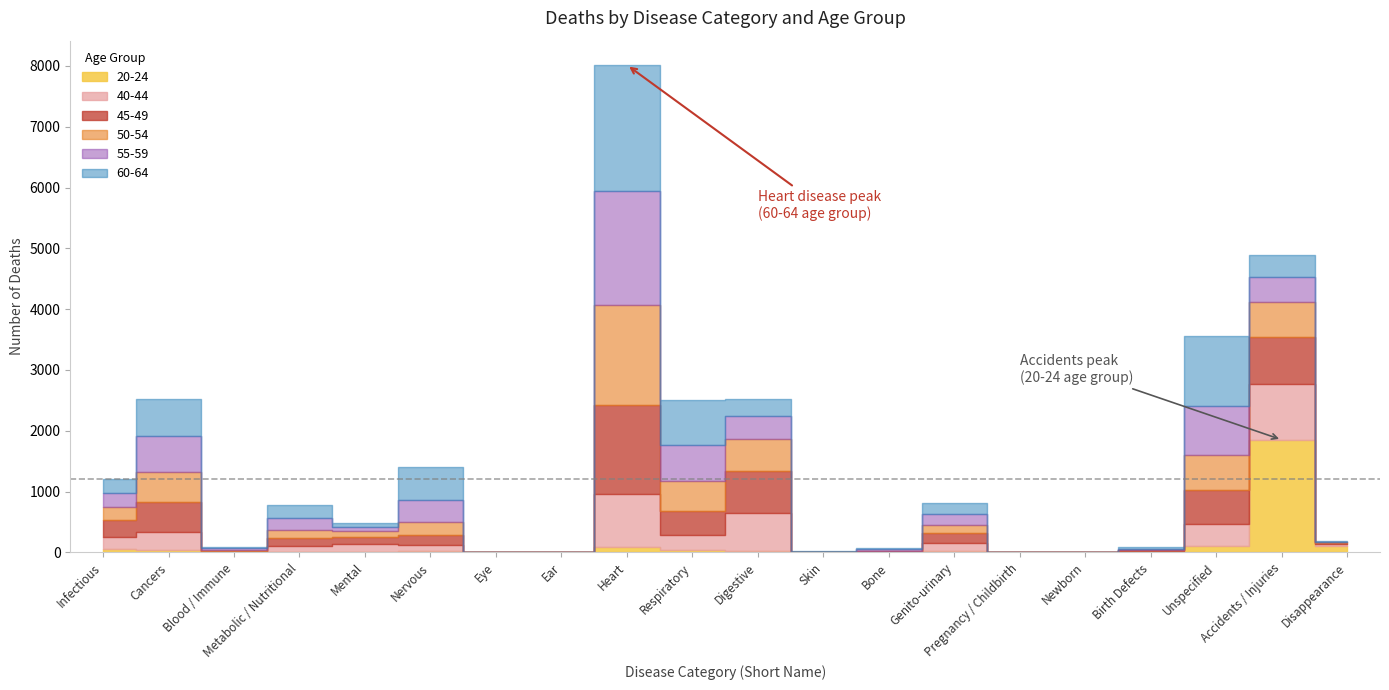

What is the total value across all series at Blood / Immune?

87